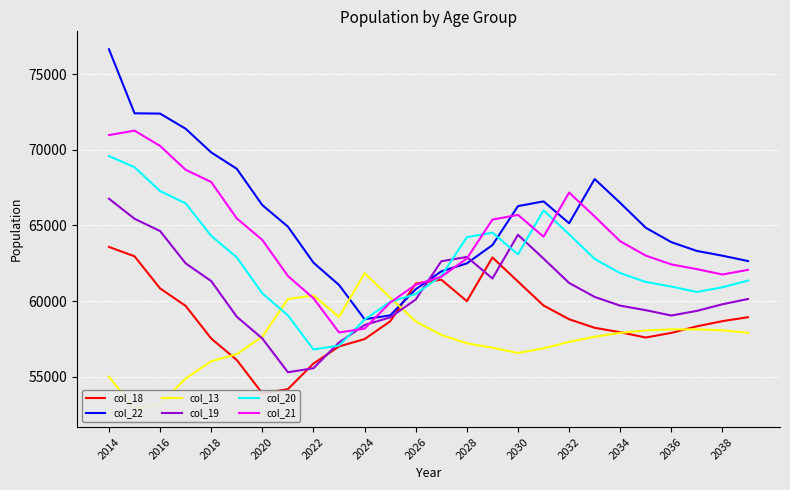

Which series has the largest total across all categories?

col_22